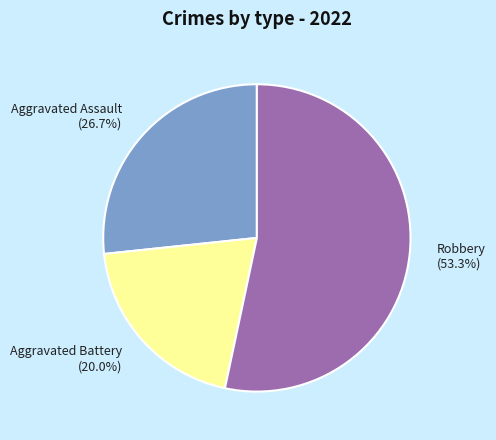

Does Aggravated Assault (26.7%) account for over 50% of the chart?

No